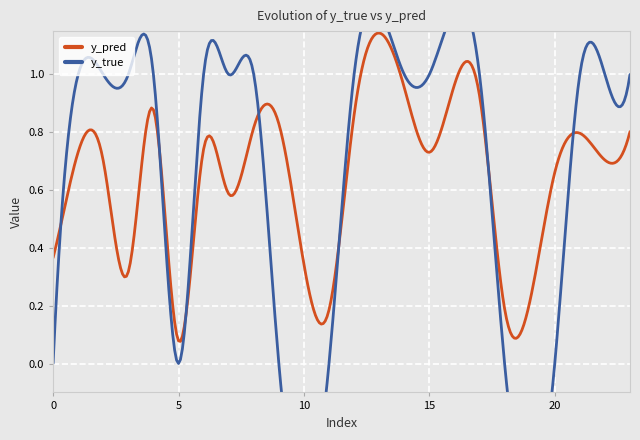

How many y_true values are between 0 and 1?

20